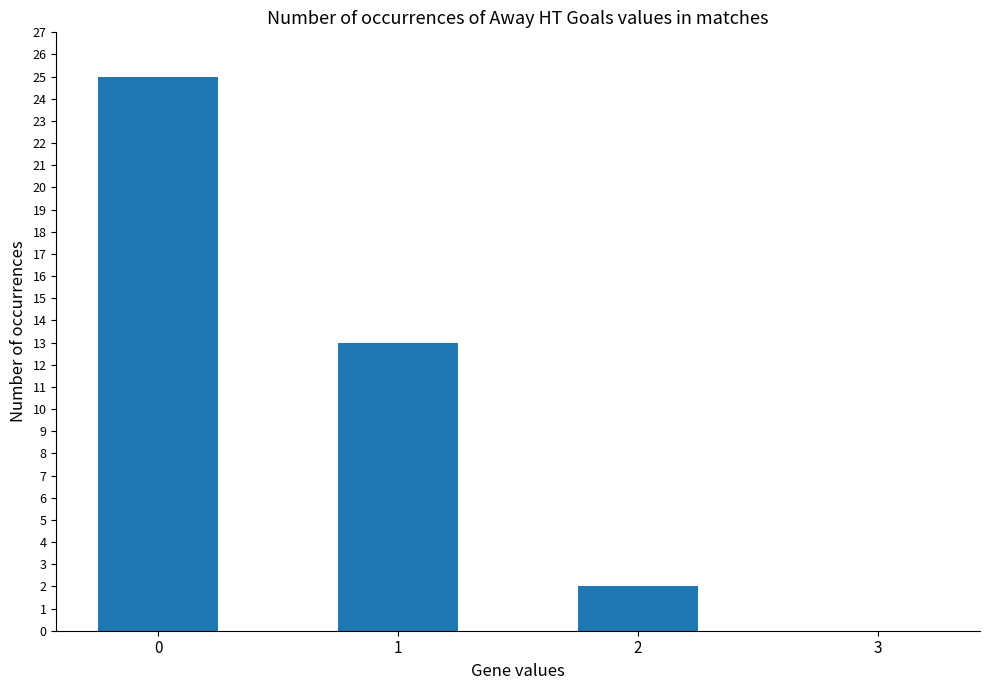

The value at 3 is 0. True or false?

True